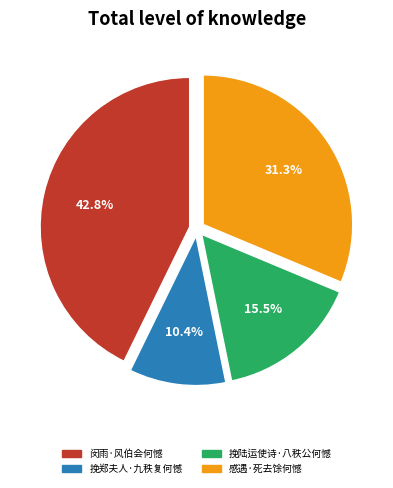

Rank the categories by value from highest to lowest.

闵雨·风伯会何憾, 感遇·死去馀何憾, 挽陆运使诗·八秩公何憾, 挽郑夫人·九秩复何憾